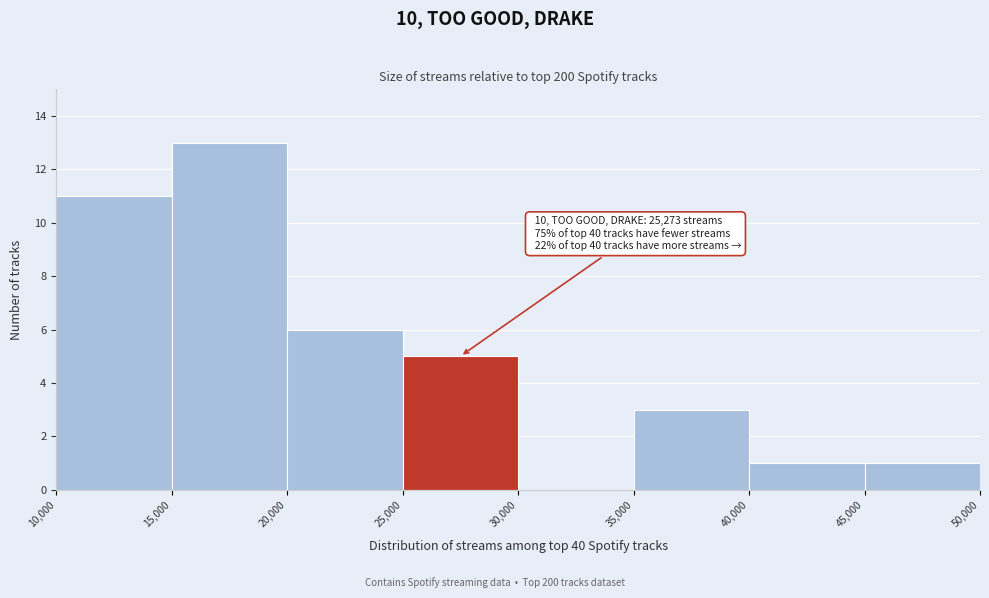

Which range on the x-axis has the tallest bar?

15,000 to 20,000